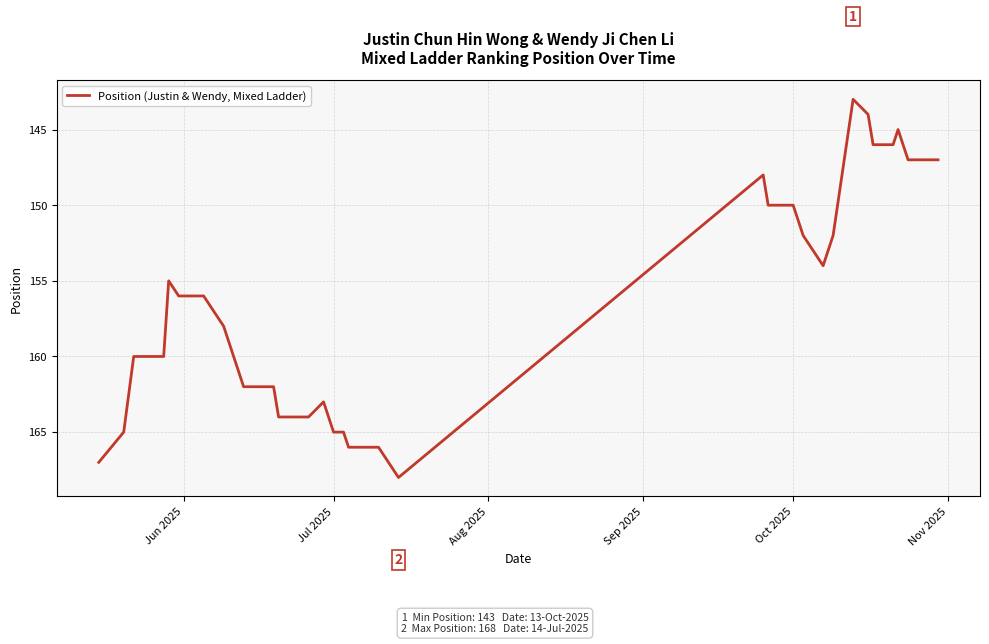

True or false: the data shows 76 at 21.

False